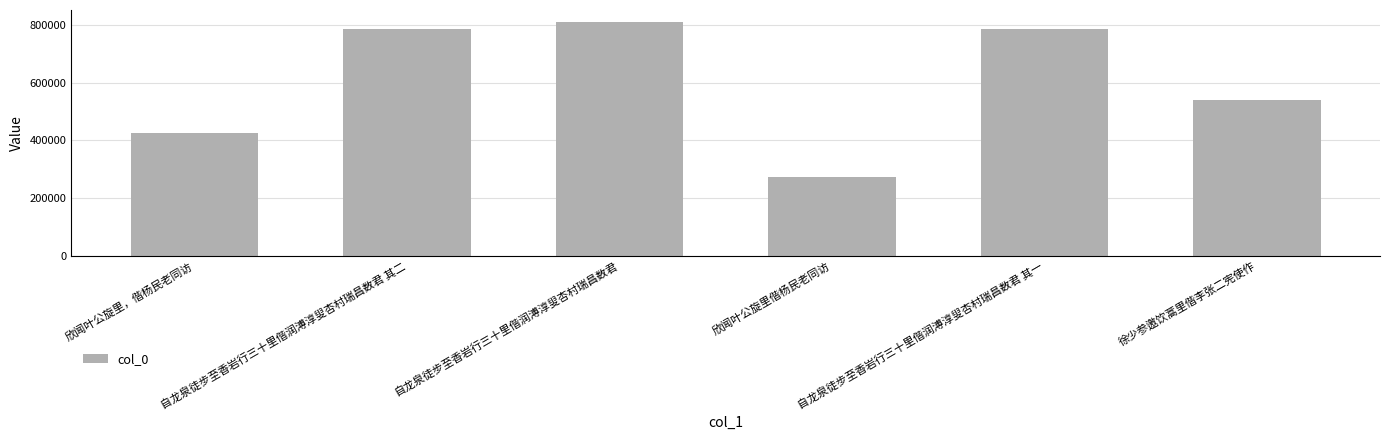

What is the change in value from 欣闻叶公旋里，偕杨民老同访 to 欣闻叶公旋里偕杨民老同访?

-153818